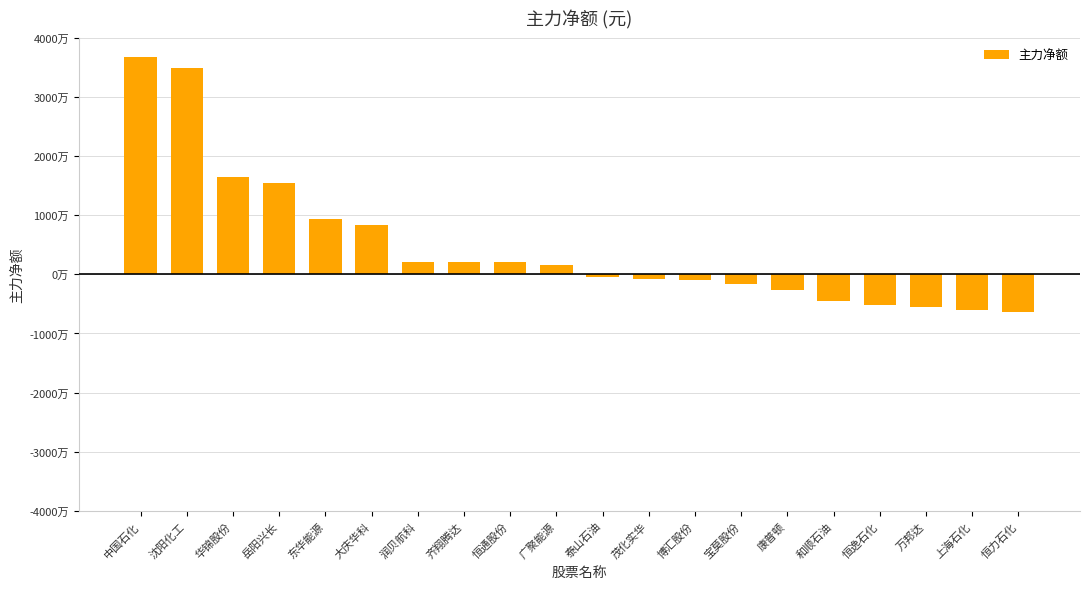

How many distinct data groups are displayed?

1